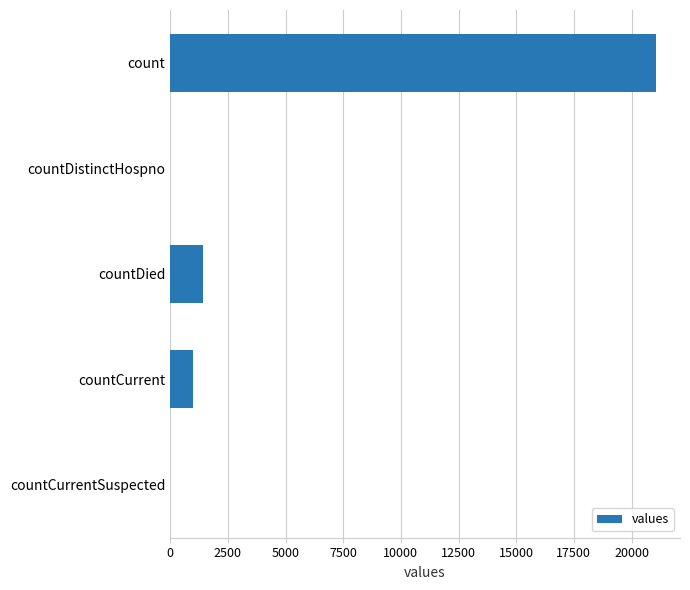

True or false: the data shows 1405 at countDied.

True